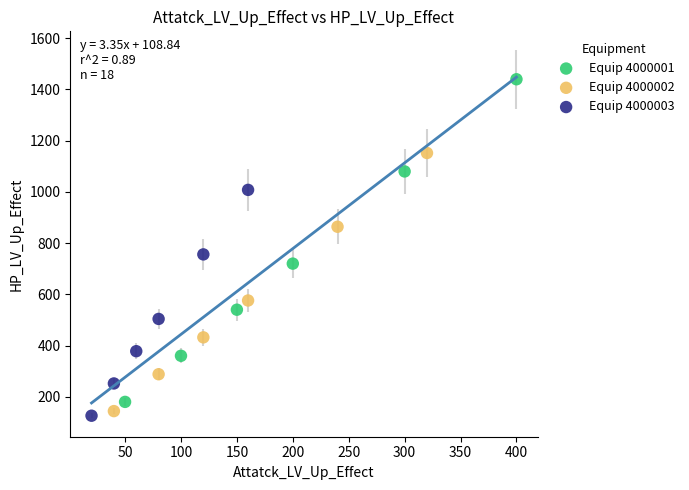

Which series contains the lowest Y value?

Equip 4000003